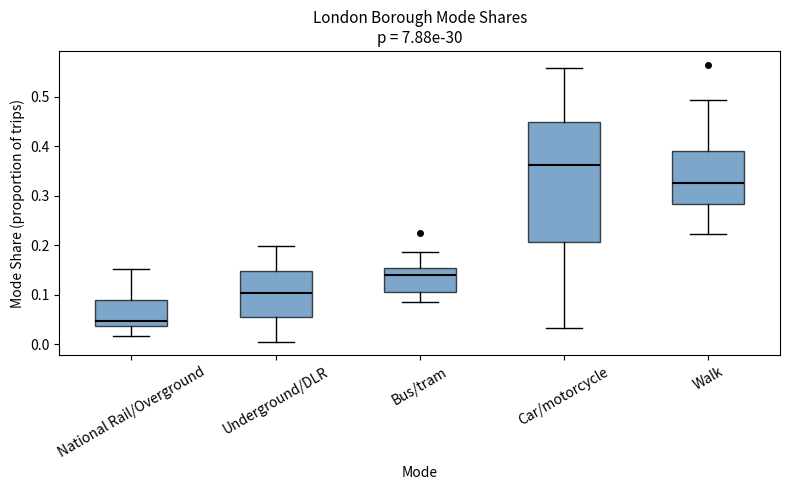

Comparing the boxes themselves (not the whiskers), which one is the tallest?

Car/motorcycle